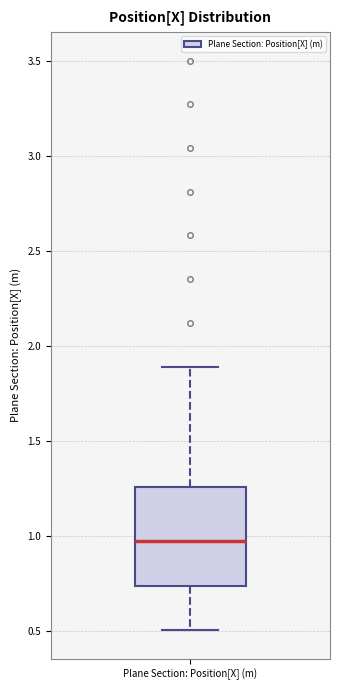

Transcribe this box plot: give where the median line is, the range the box spans, and where the two whiskers end, as read against the y-axis. The values are not printed on the chart, so give them approximately, as read against the axis.

median 0.95, box 0.75 to 1.25, whiskers 0.50 to 1.90